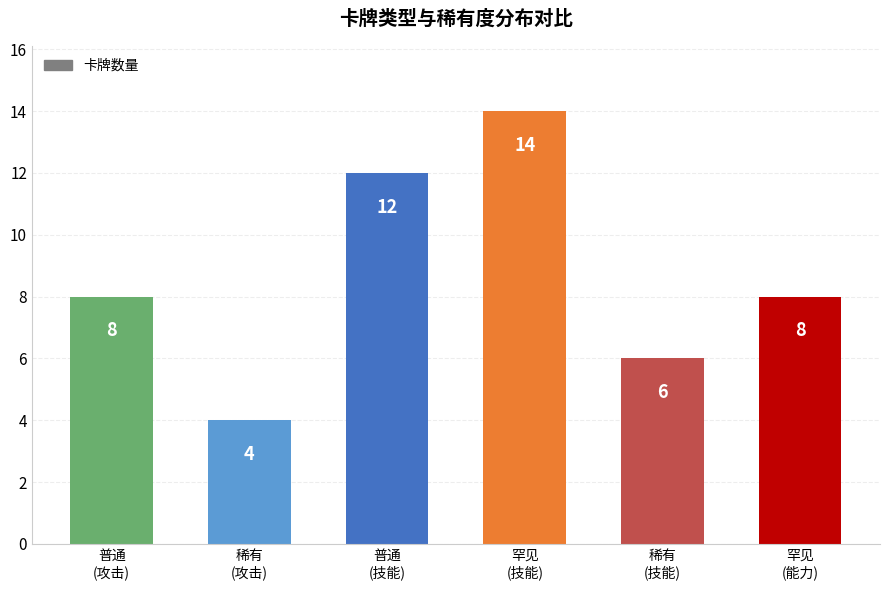

Reading right to left, extract all data points from this chart.

罕见
(能力)=8	稀有
(技能)=6	罕见
(技能)=14	普通
(技能)=12	稀有
(攻击)=4	普通
(攻击)=8